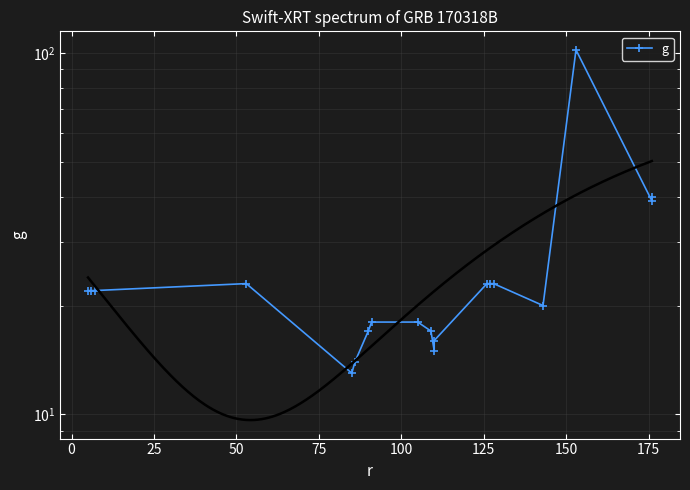

How many interior local peaks (higher than both neighbors) does the data have?

2